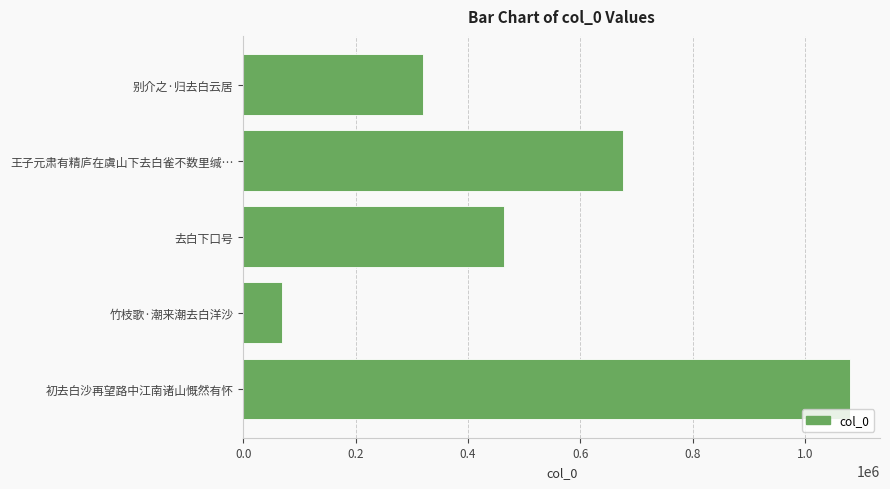

How many categories are shown in the chart?

5